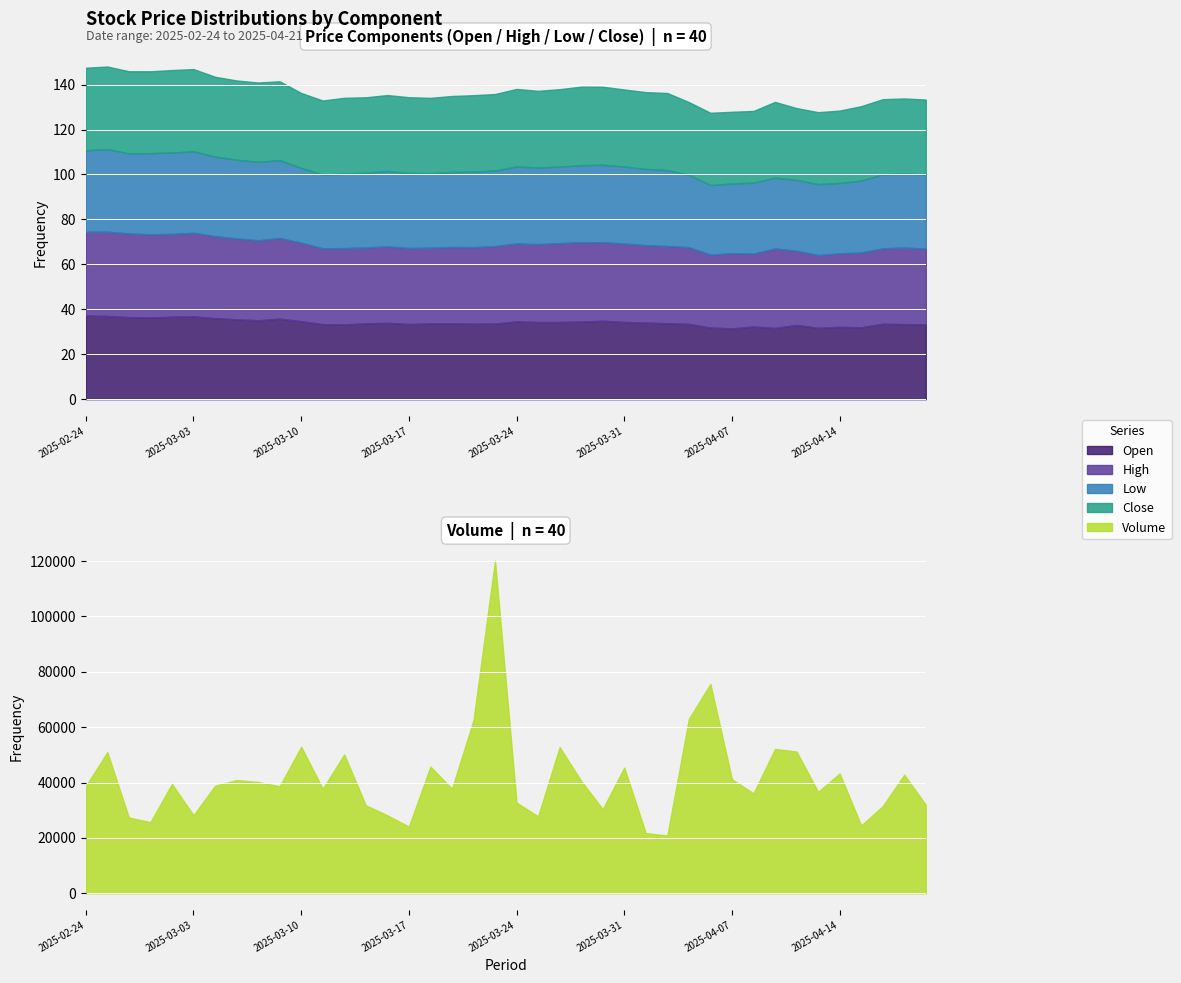

What is the total value across all series at 2025-04-17?

133.8